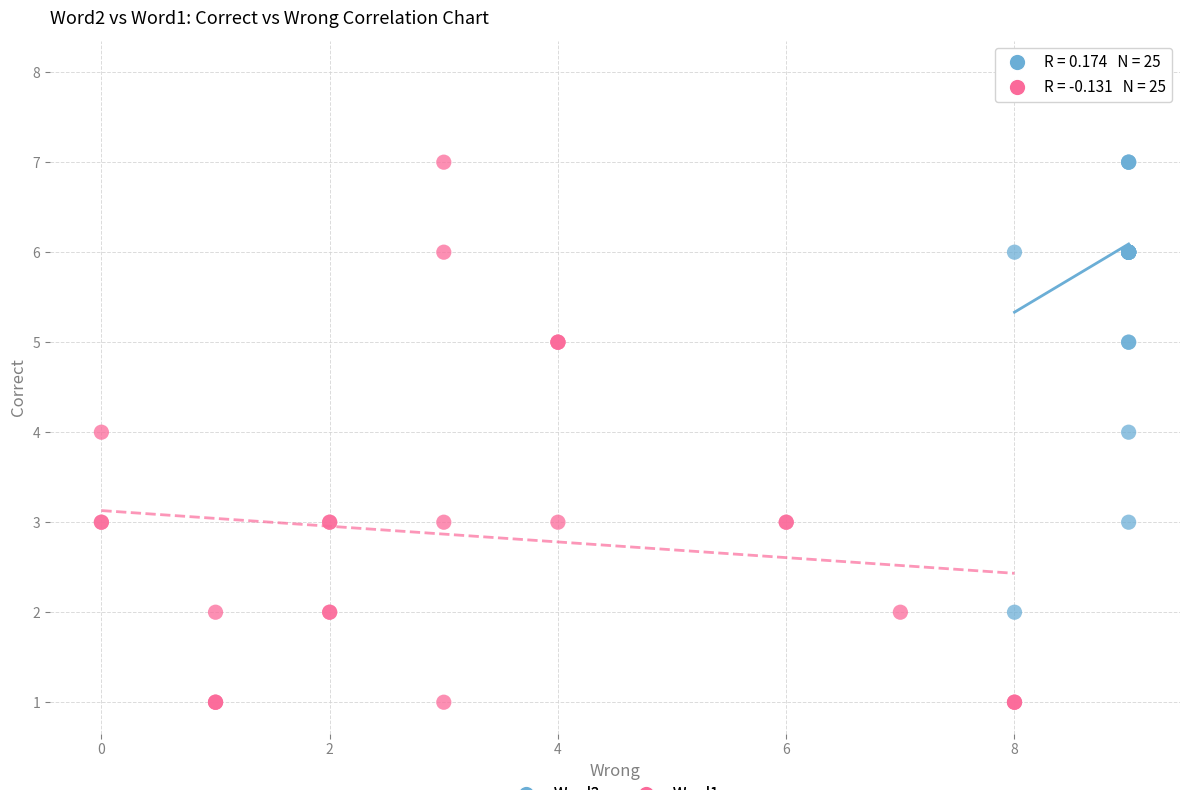

Which series reaches the maximum Y coordinate?

Word2